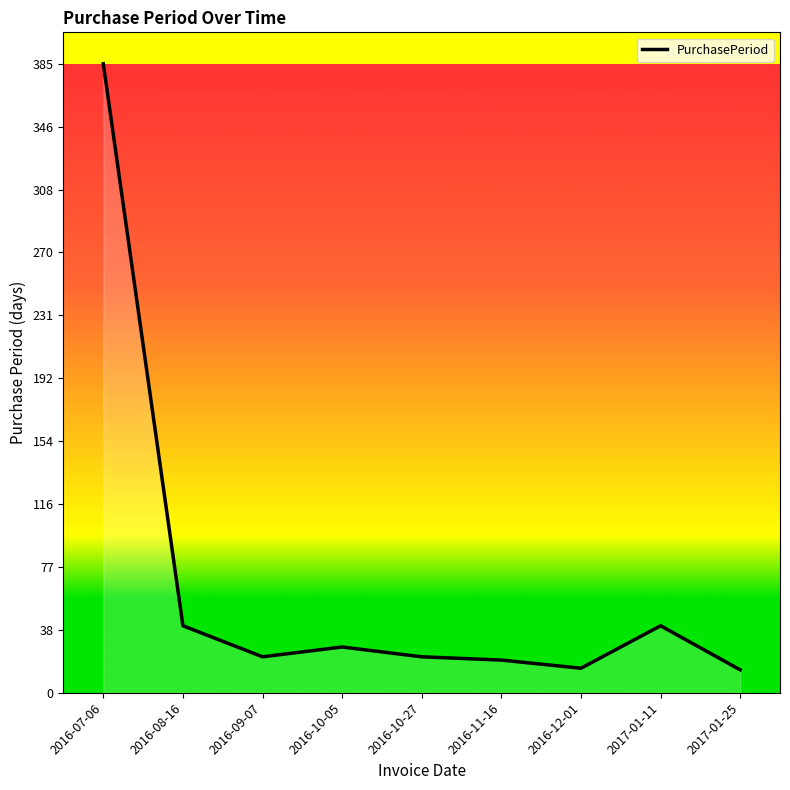

Count the number of categories in the chart.

9